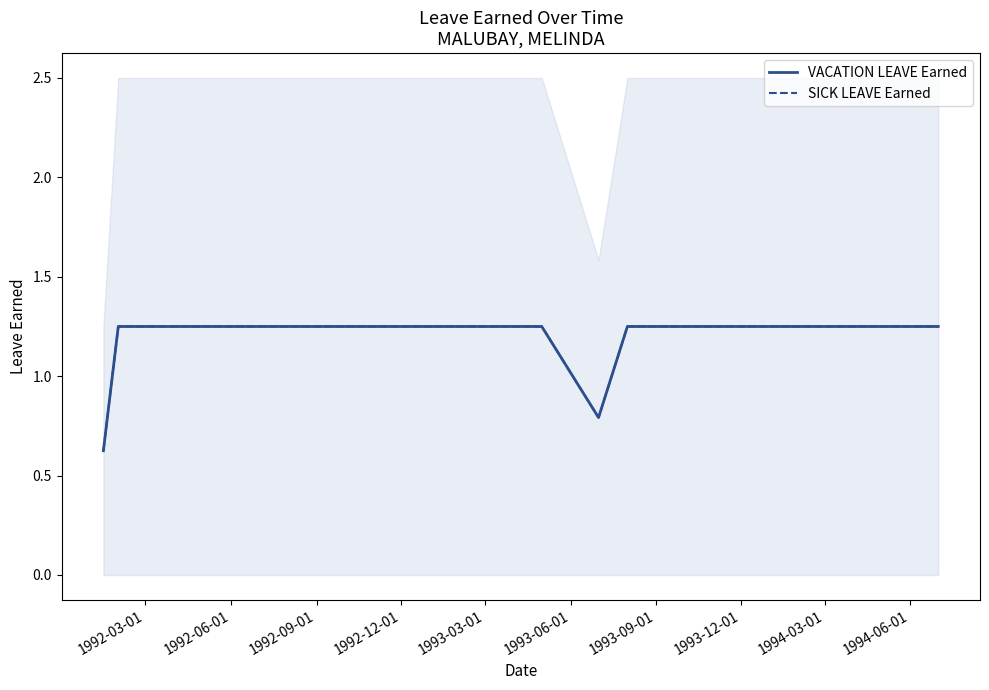

In SICK LEAVE Earned, how many points are lower than both neighbors (excluding endpoints)?

1